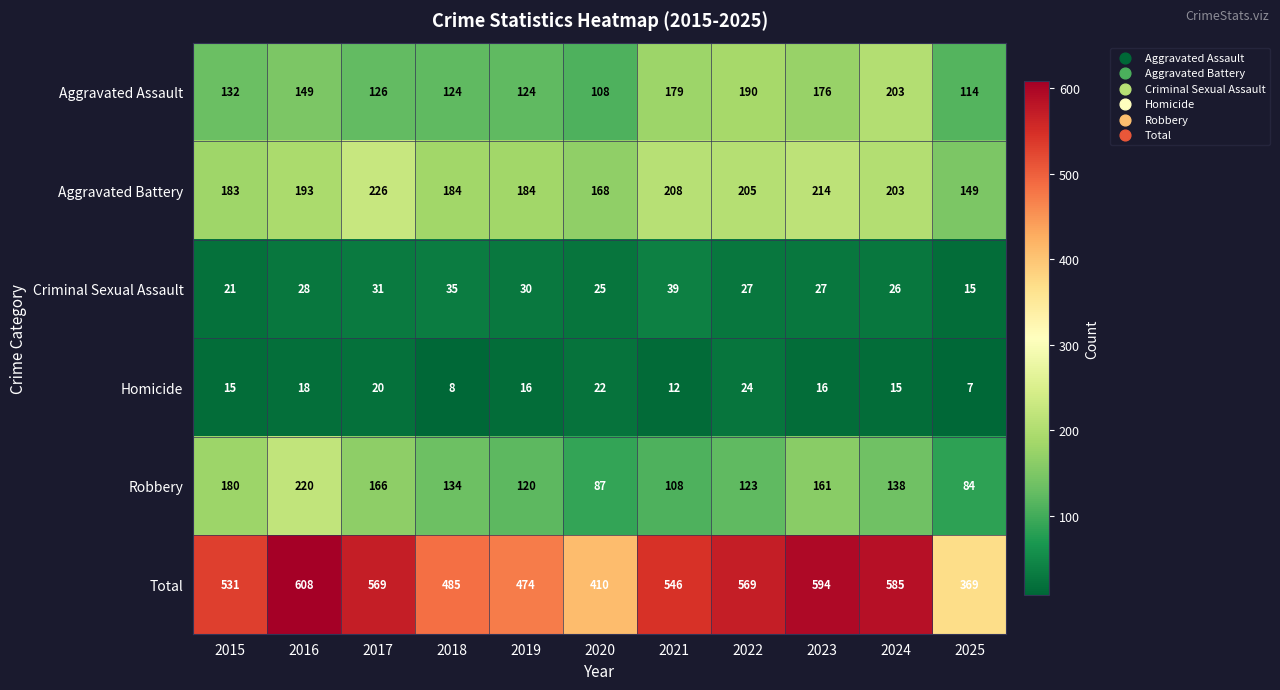

What is the maximum value shown in the chart?

608